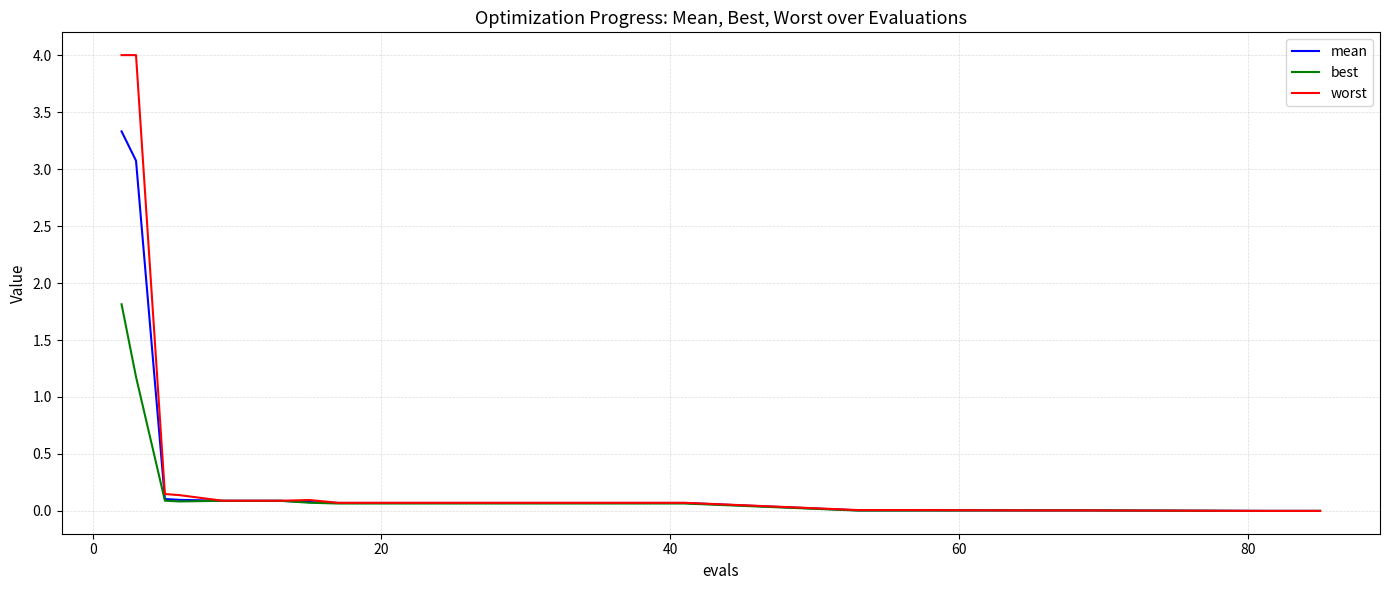

Rank the series by their maximum value, from highest to lowest.

worst, mean, best